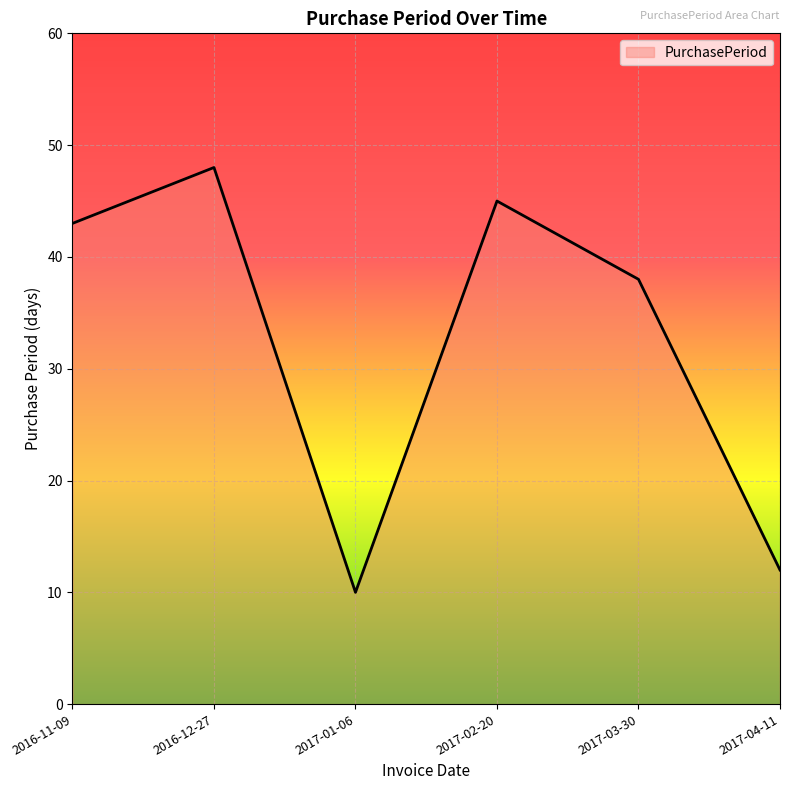

Rank the categories by value from lowest to highest.

2017-01-06, 2017-04-11, 2017-03-30, 2016-11-09, 2017-02-20, 2016-12-27